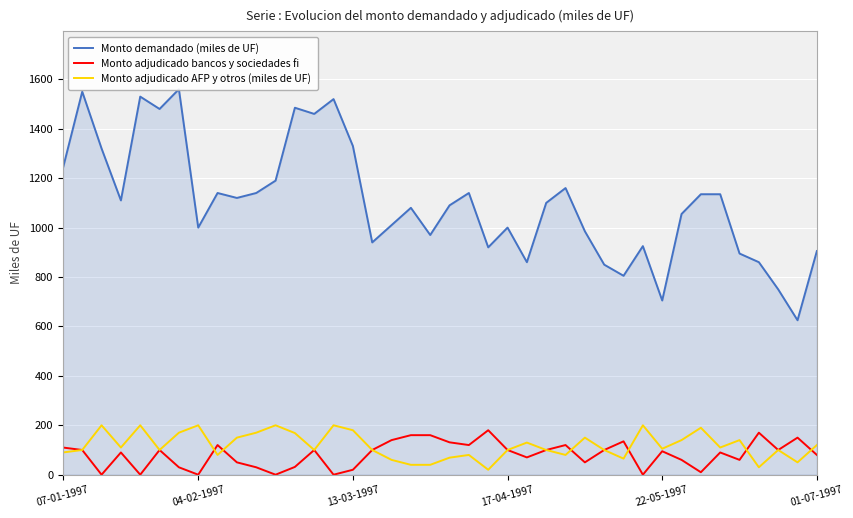

What is the greatest value displayed?

1560.0